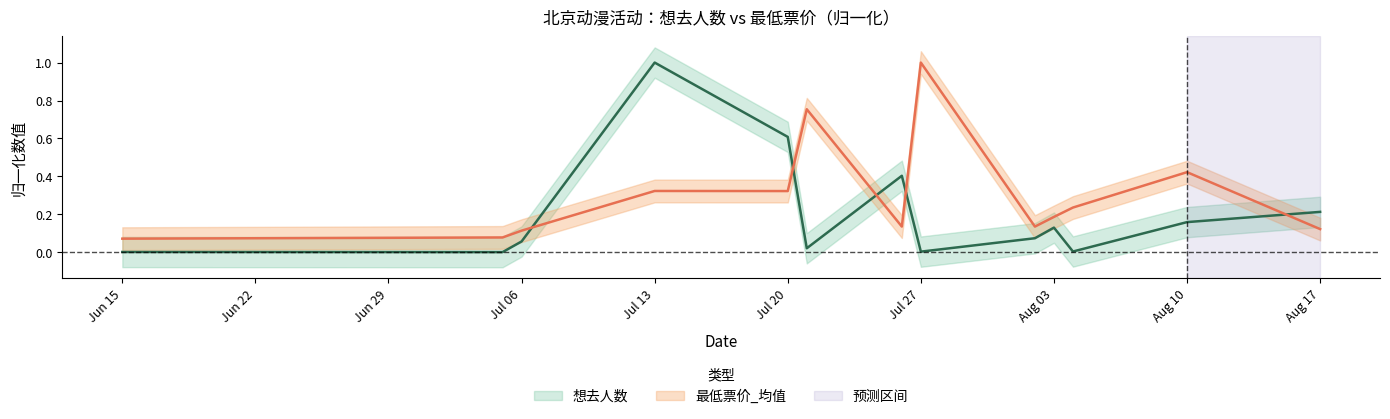

Rank the series by their maximum value, from highest to lowest.

想去人数, 最低票价_mean